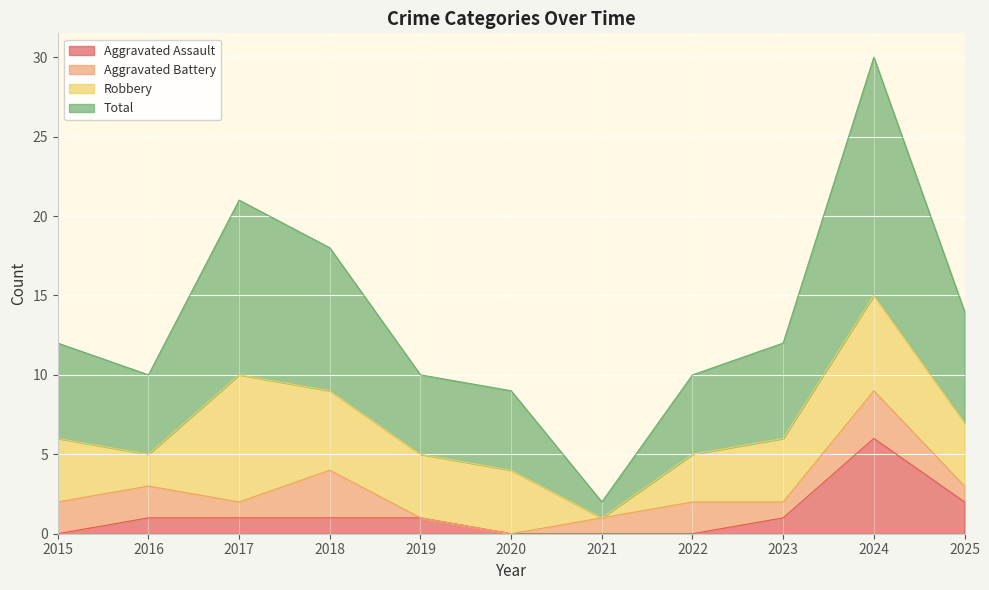

How many interior local peaks does the Total series have?

2